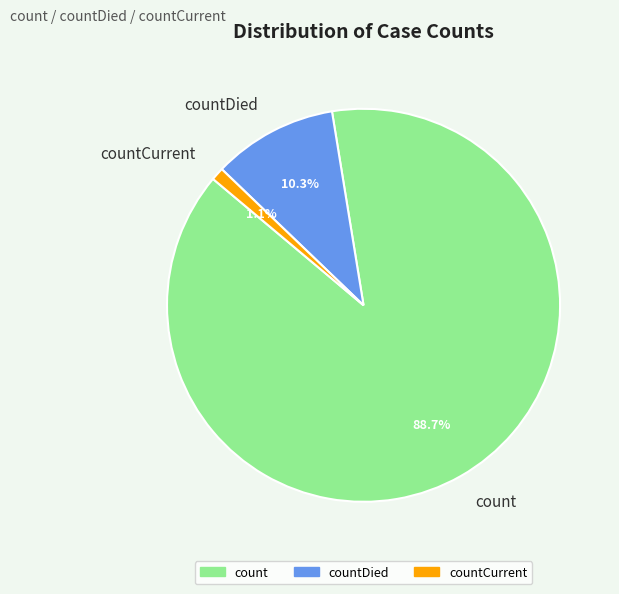

Which slice is the smallest?

countCurrent